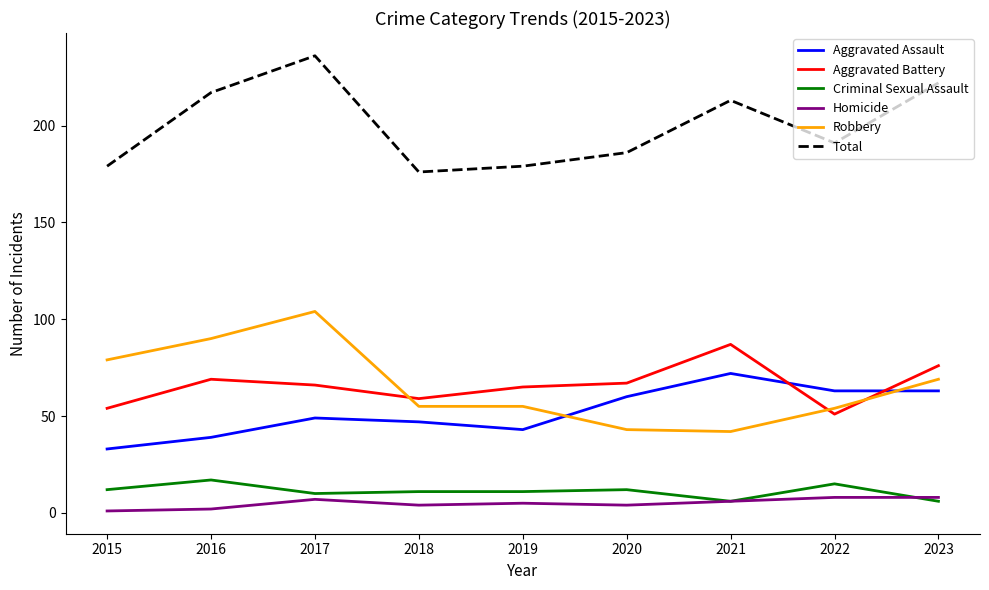

What is the smallest value displayed?

1